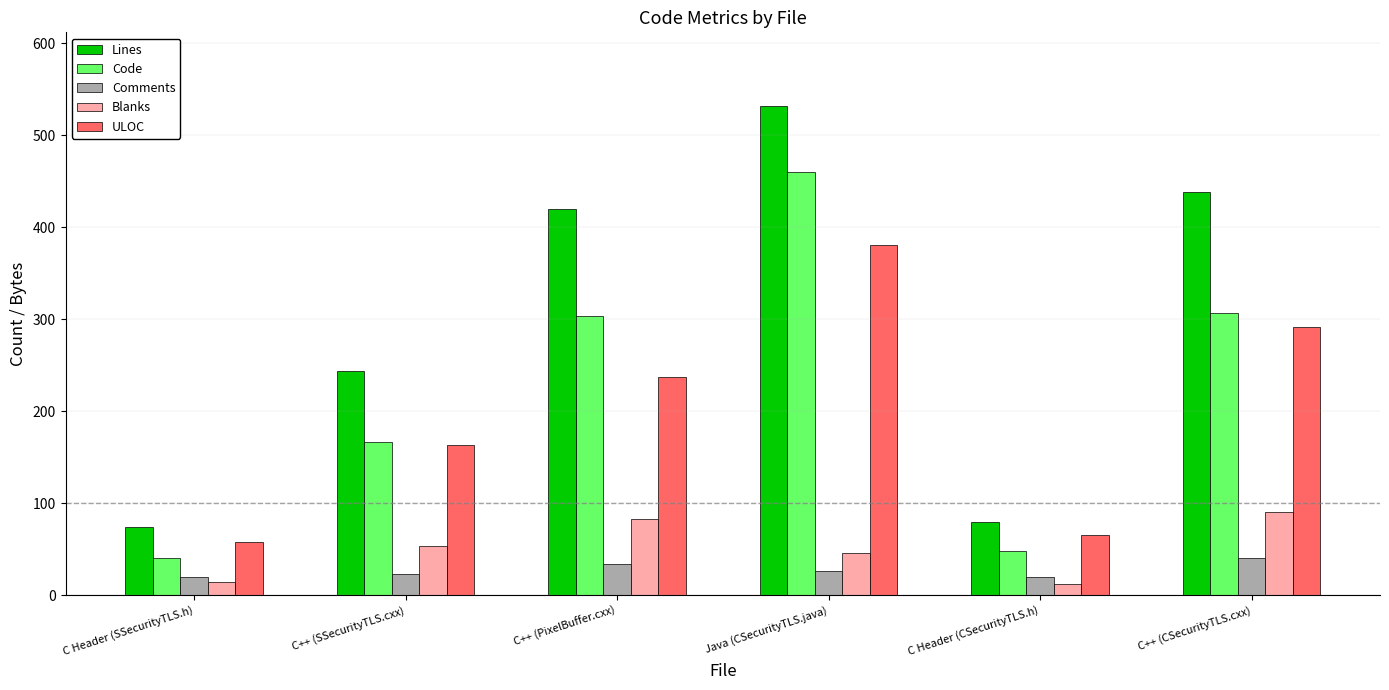

At which category is the sum across all series the highest?

Java (CSecurityTLS.java)